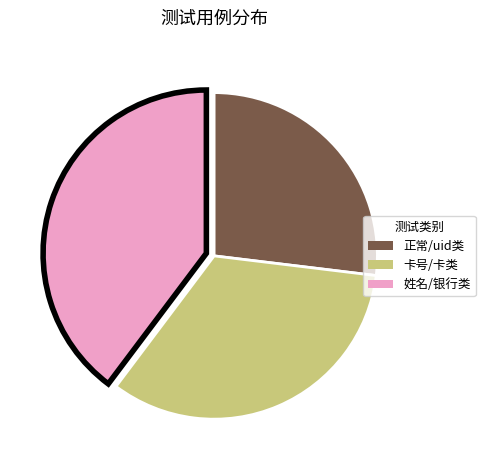

What is the smallest slice in the pie chart?

正常/uid类